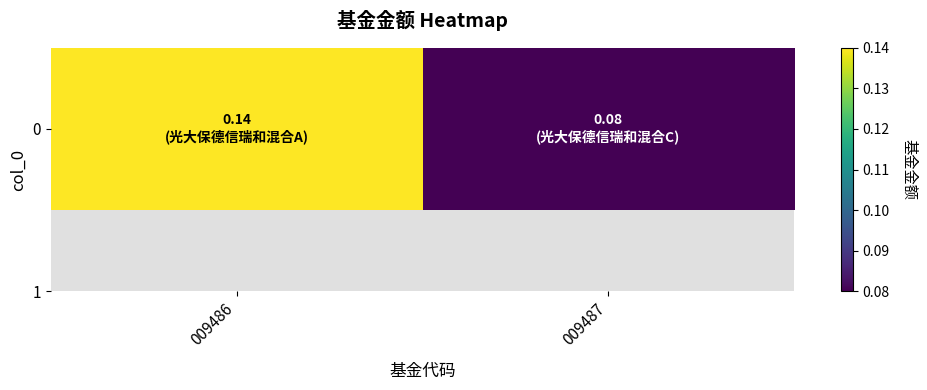

What is the maximum value shown in the chart?

0.1